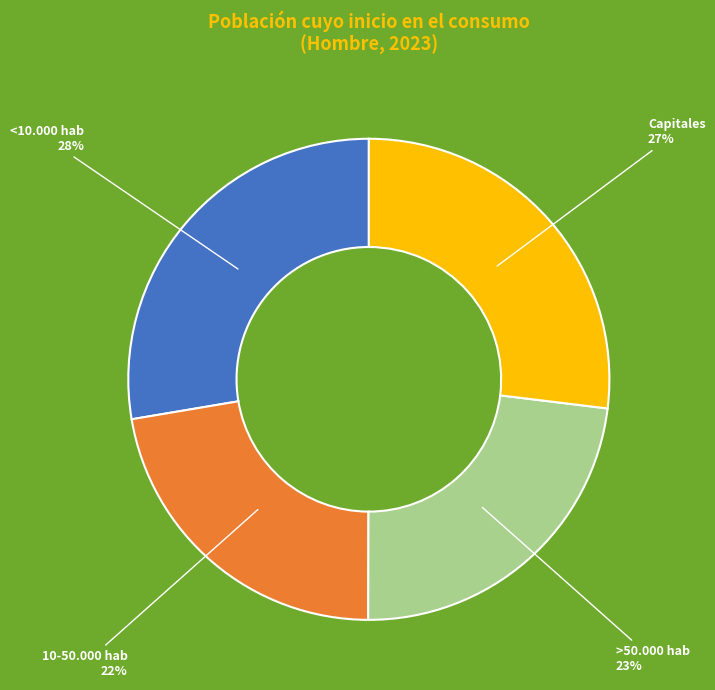

How many segments does this pie chart have?

4